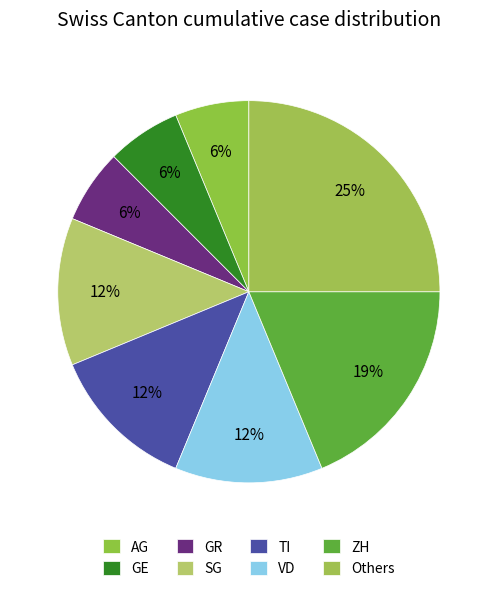

To the nearest percent, what is the average slice percentage?

12%